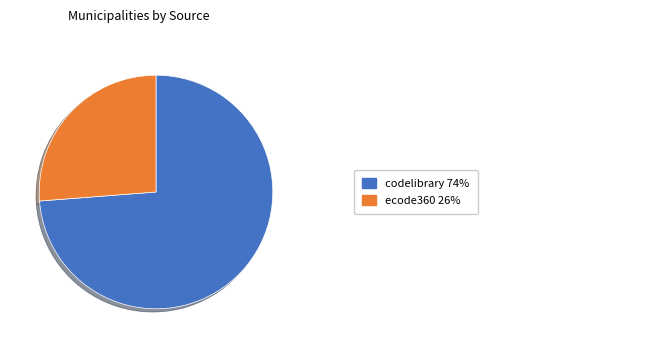

Is there a majority slice in this chart?

Yes